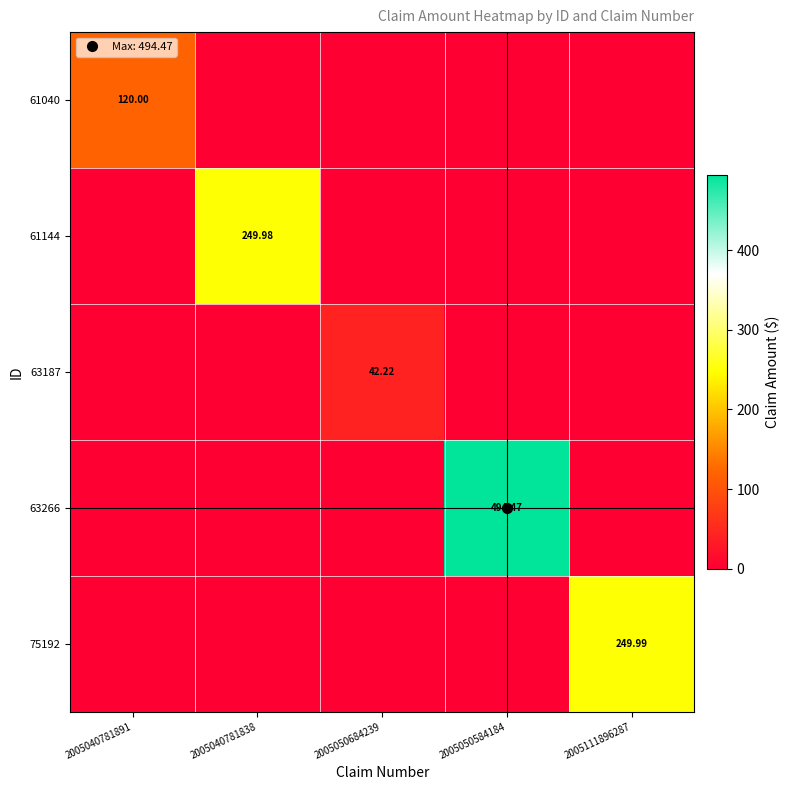

Which category has the lowest value in the 63266 series?

2005040781891